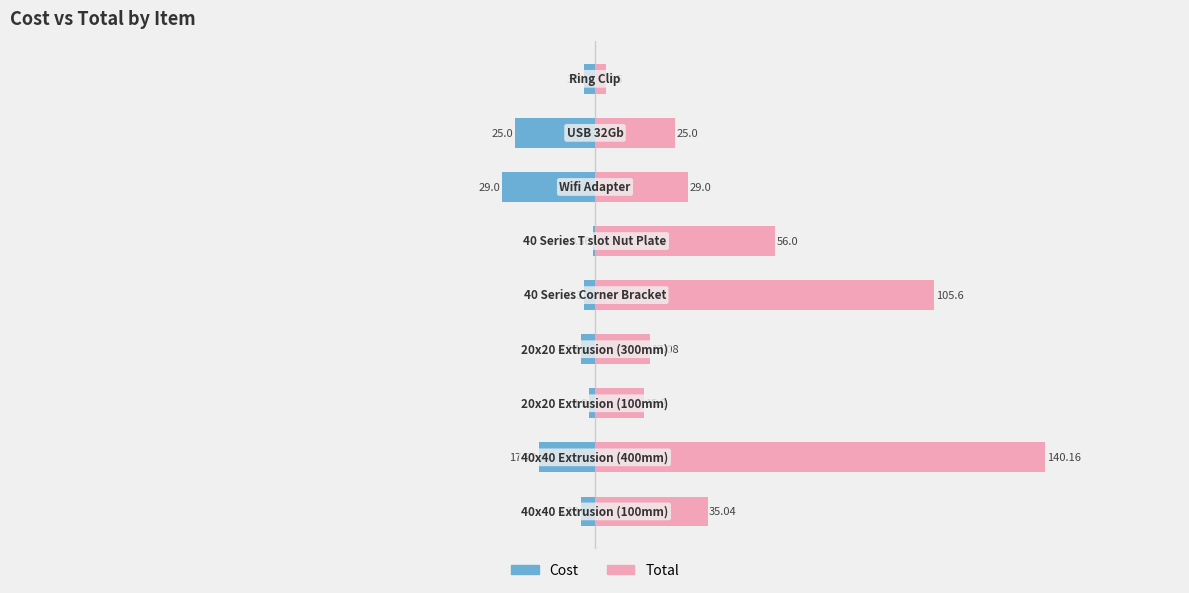

True or false: Total has a value of 15.2 at −100.

True